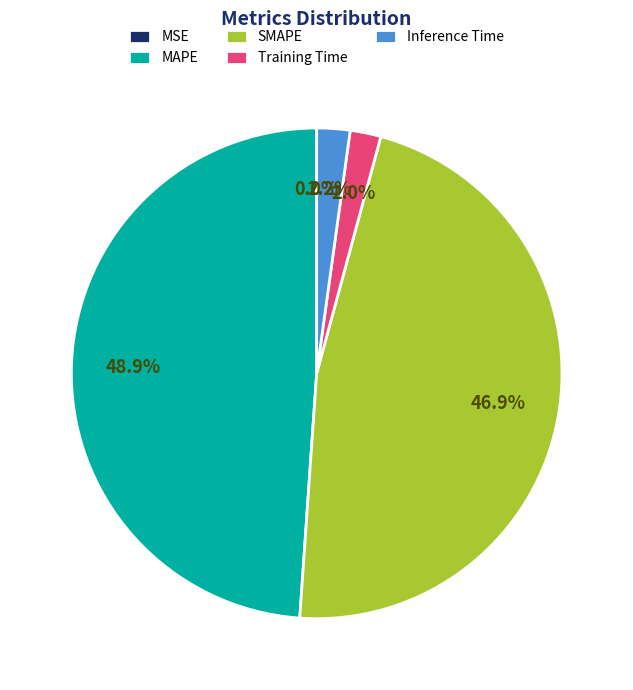

Combined, what portion of the pie is Training Time and Inference Time?

4.2%